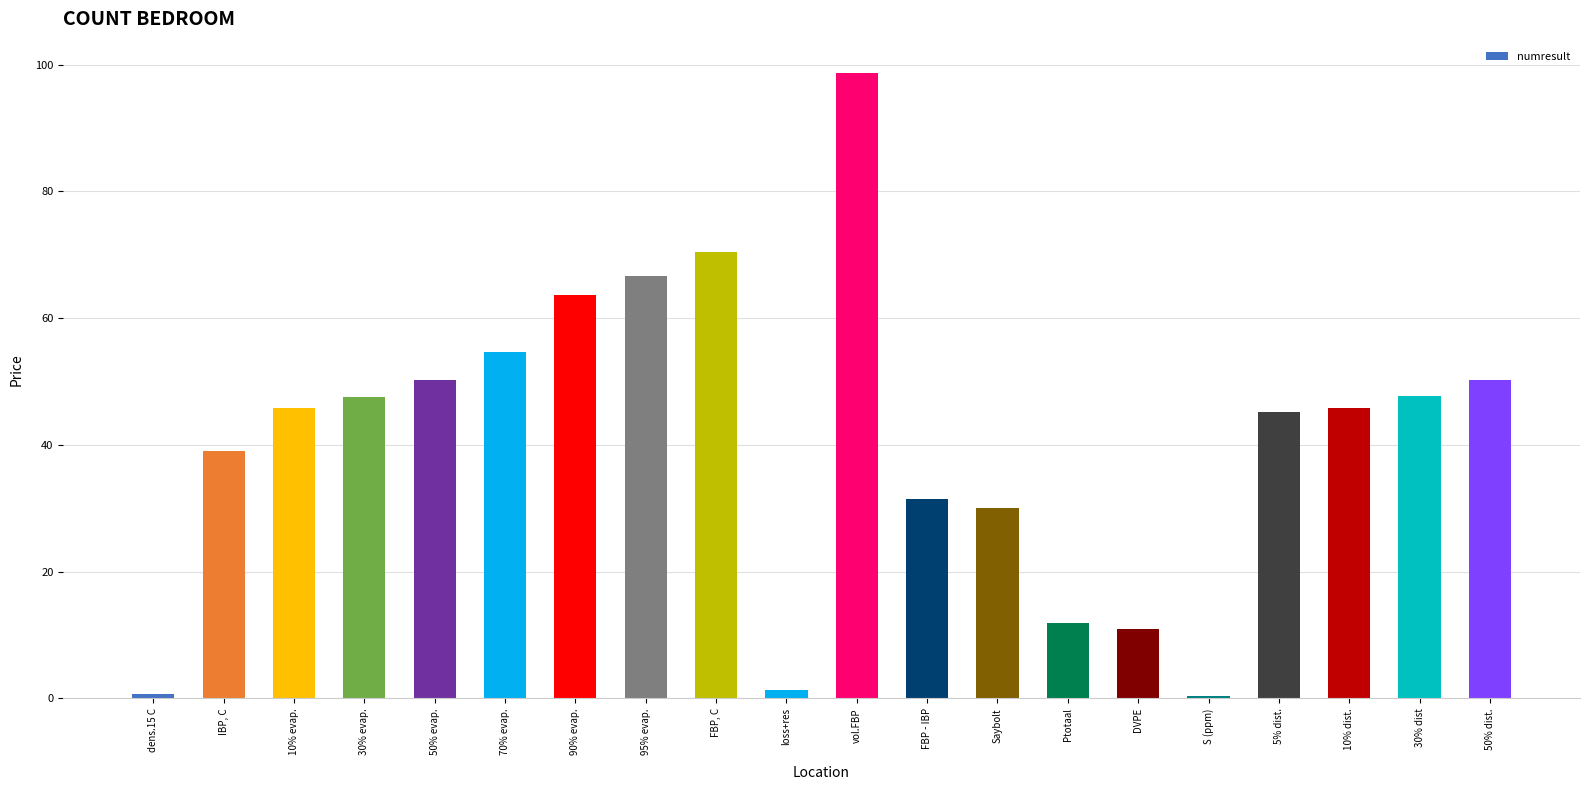

Which has a higher value, Saybolt or 50% evap.?

50% evap.